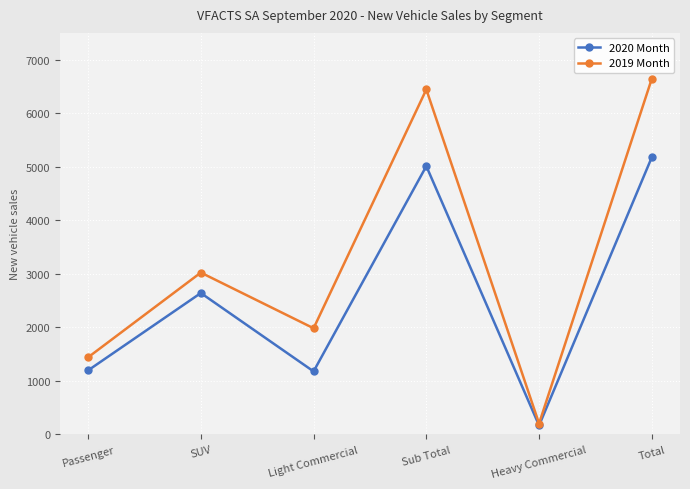

Is the value of 2019 Month at Sub Total greater than the value of 2020 Month at Light Commercial?

Yes